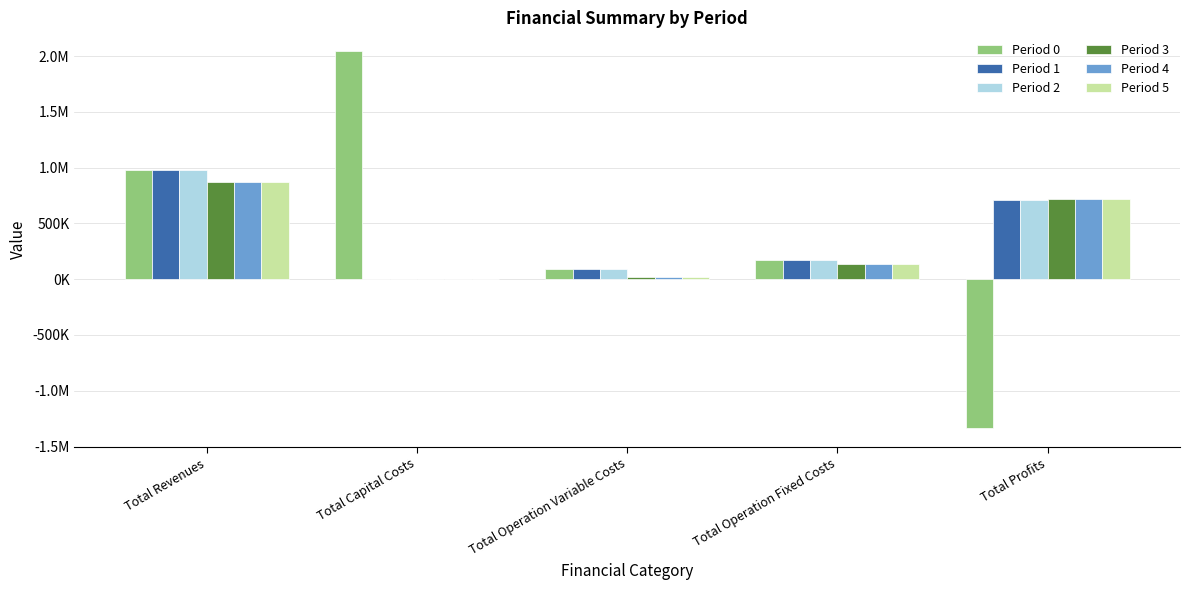

Does the chart contain stacked bars?

No